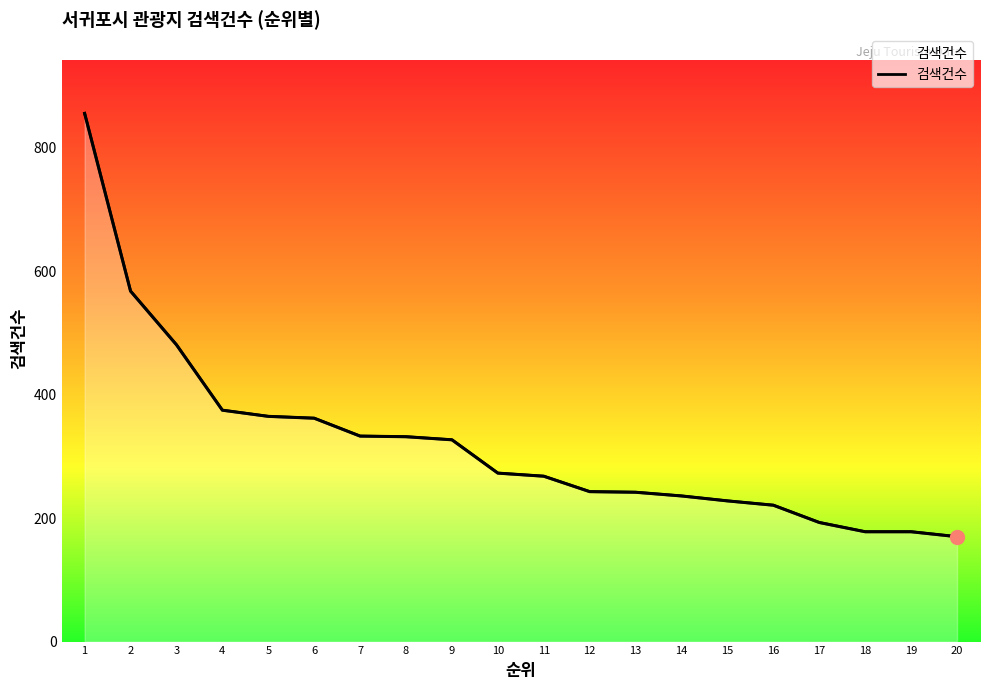

List the labels in order of value, largest first.

1, 2, 3, 4, 5, 6, 7, 8, 9, 10, 11, 12, 13, 14, 15, 16, 17, 18, 19, 20